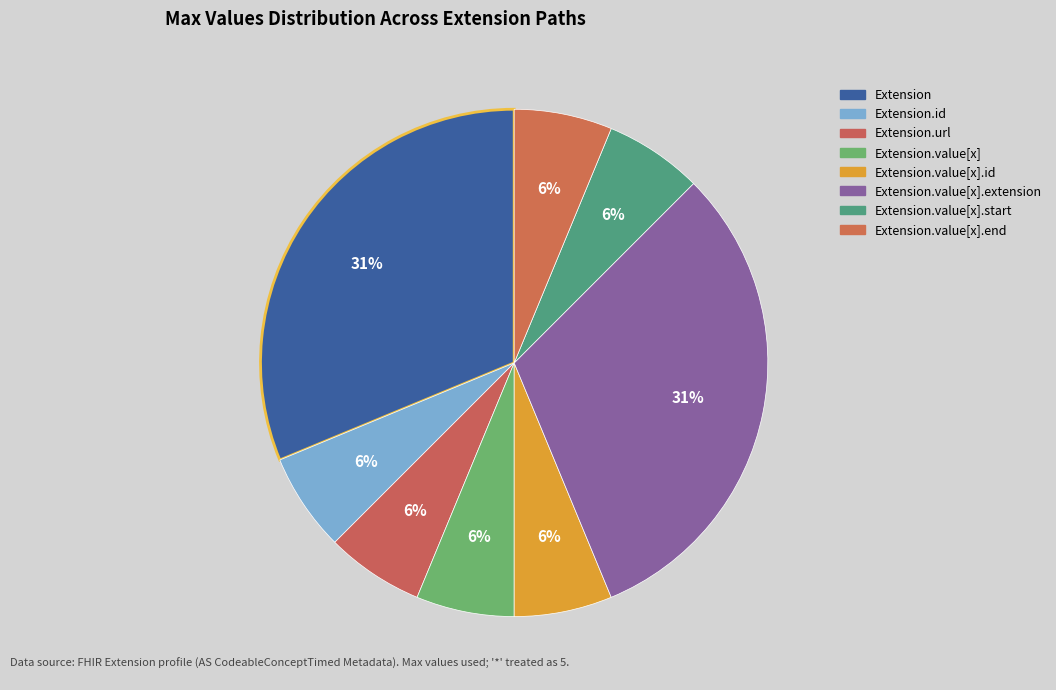

How many slices are in this pie chart?

8